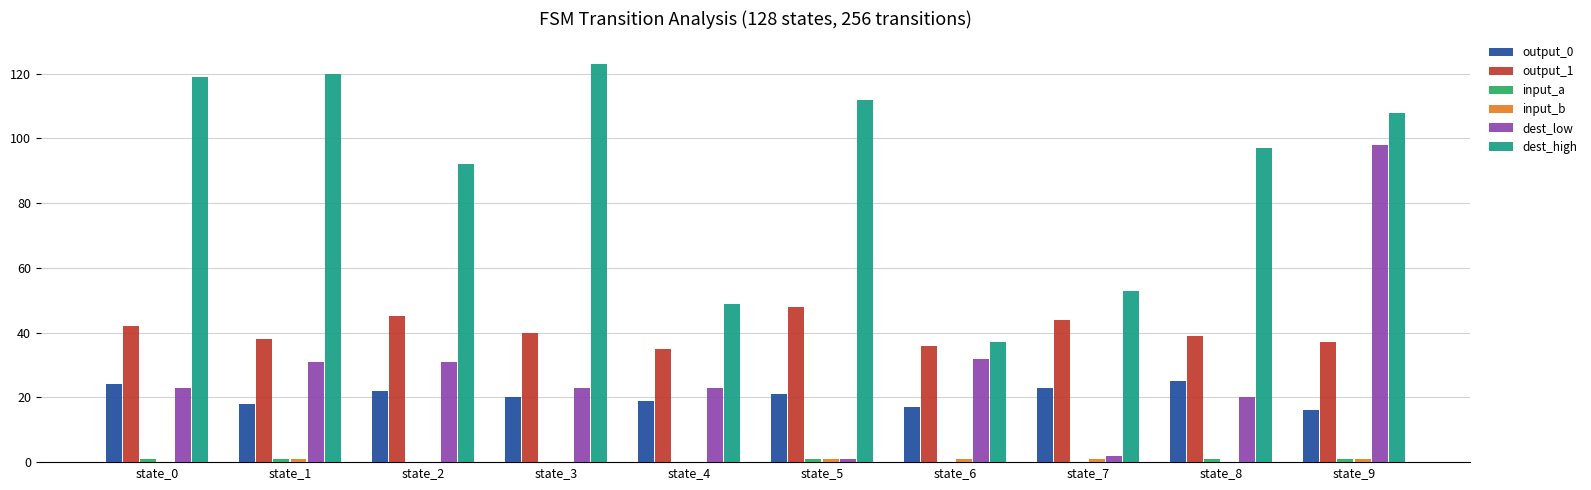

Are the bars grouped side by side (vs. stacked)?

Yes